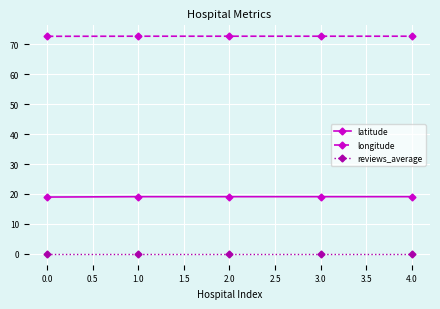

What is the spread (max minus min) of values at 2.0?

72.7